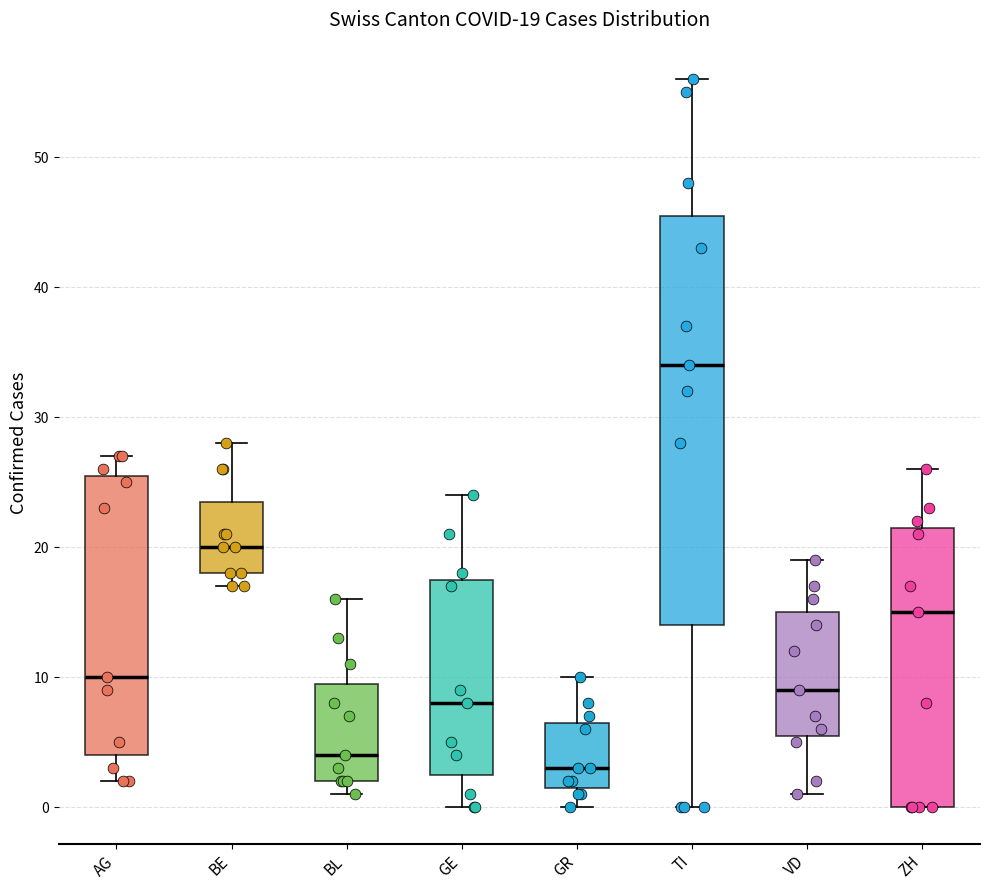

Which box's median line is the lowest?

GR